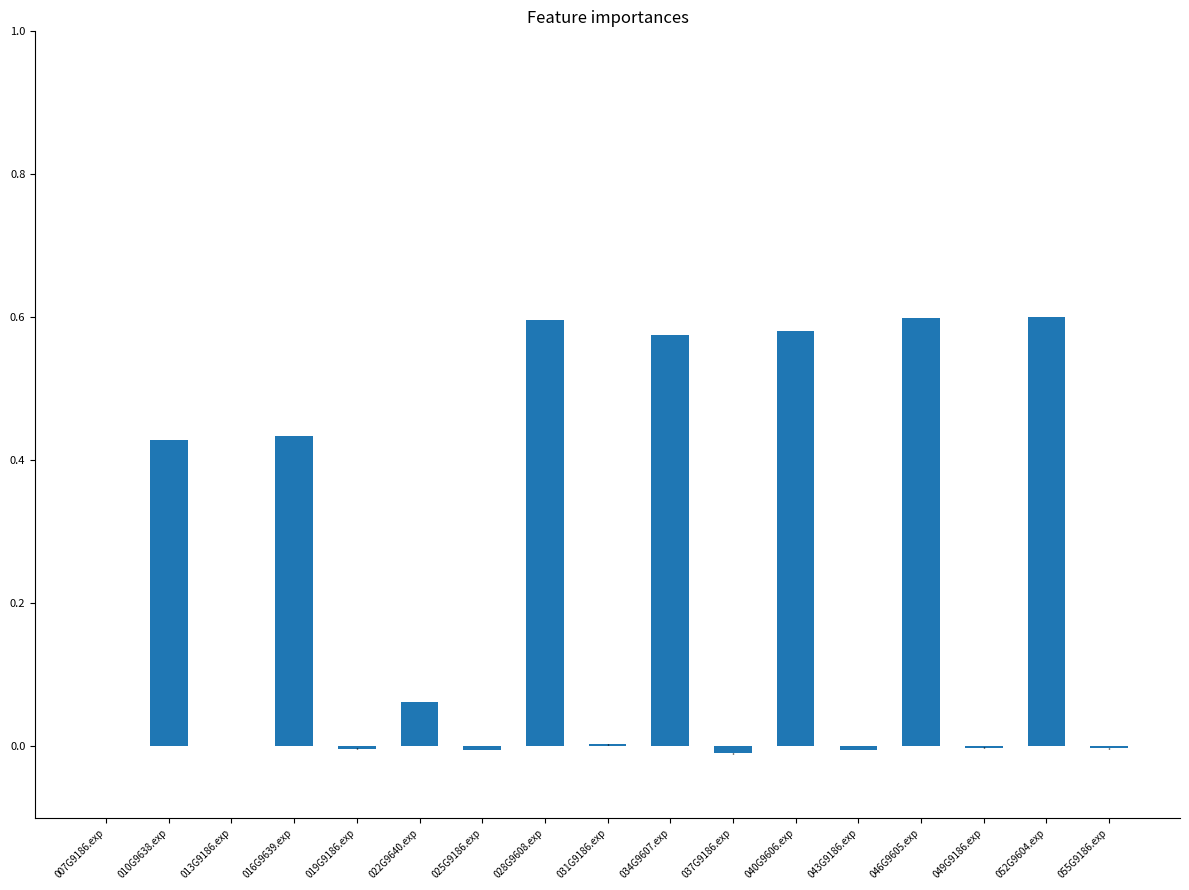

The chart shows a value of 0.0 at 013G9186.exp. True or false?

True